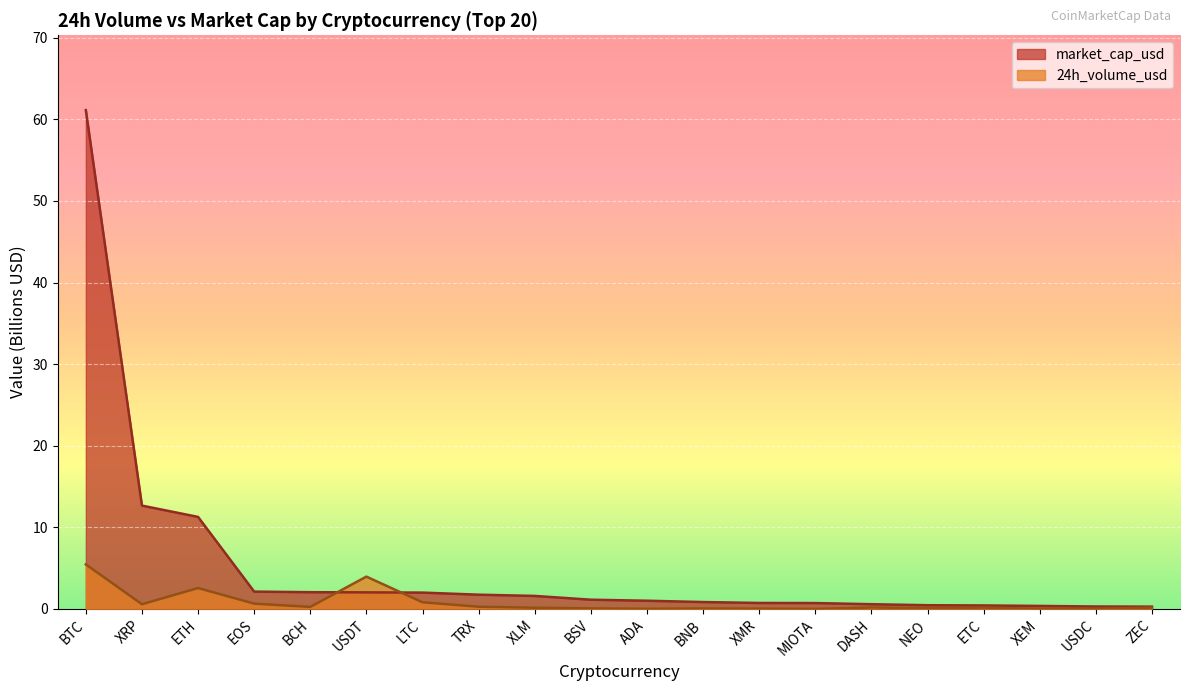

At ZEC, list the series in order from largest to smallest.

market_cap_usd, 24h_volume_usd